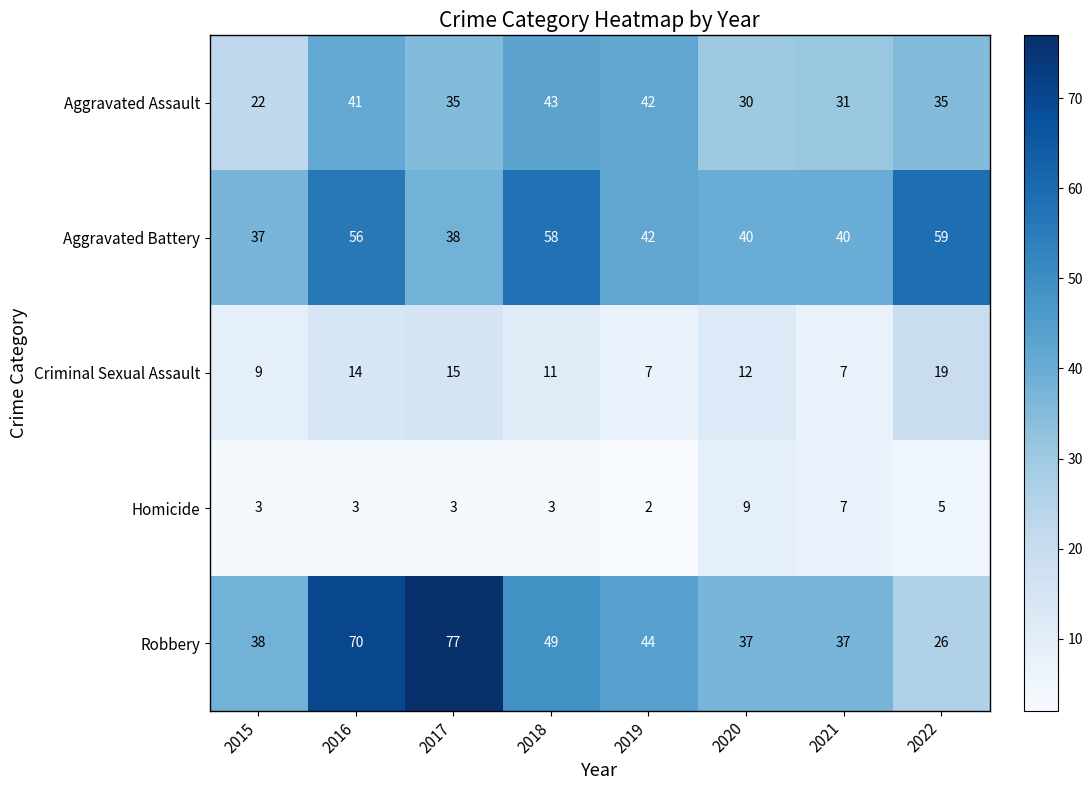

What is the approximate value of Robbery at 2018, to the nearest 10?

50